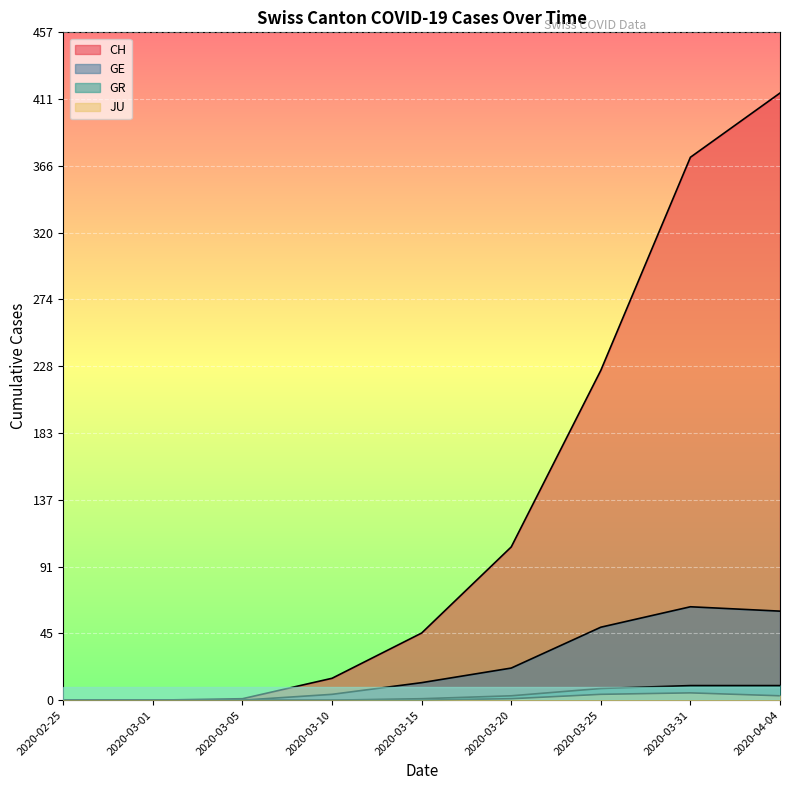

What are all the series names shown in the legend?

CH, GE, GR, JU